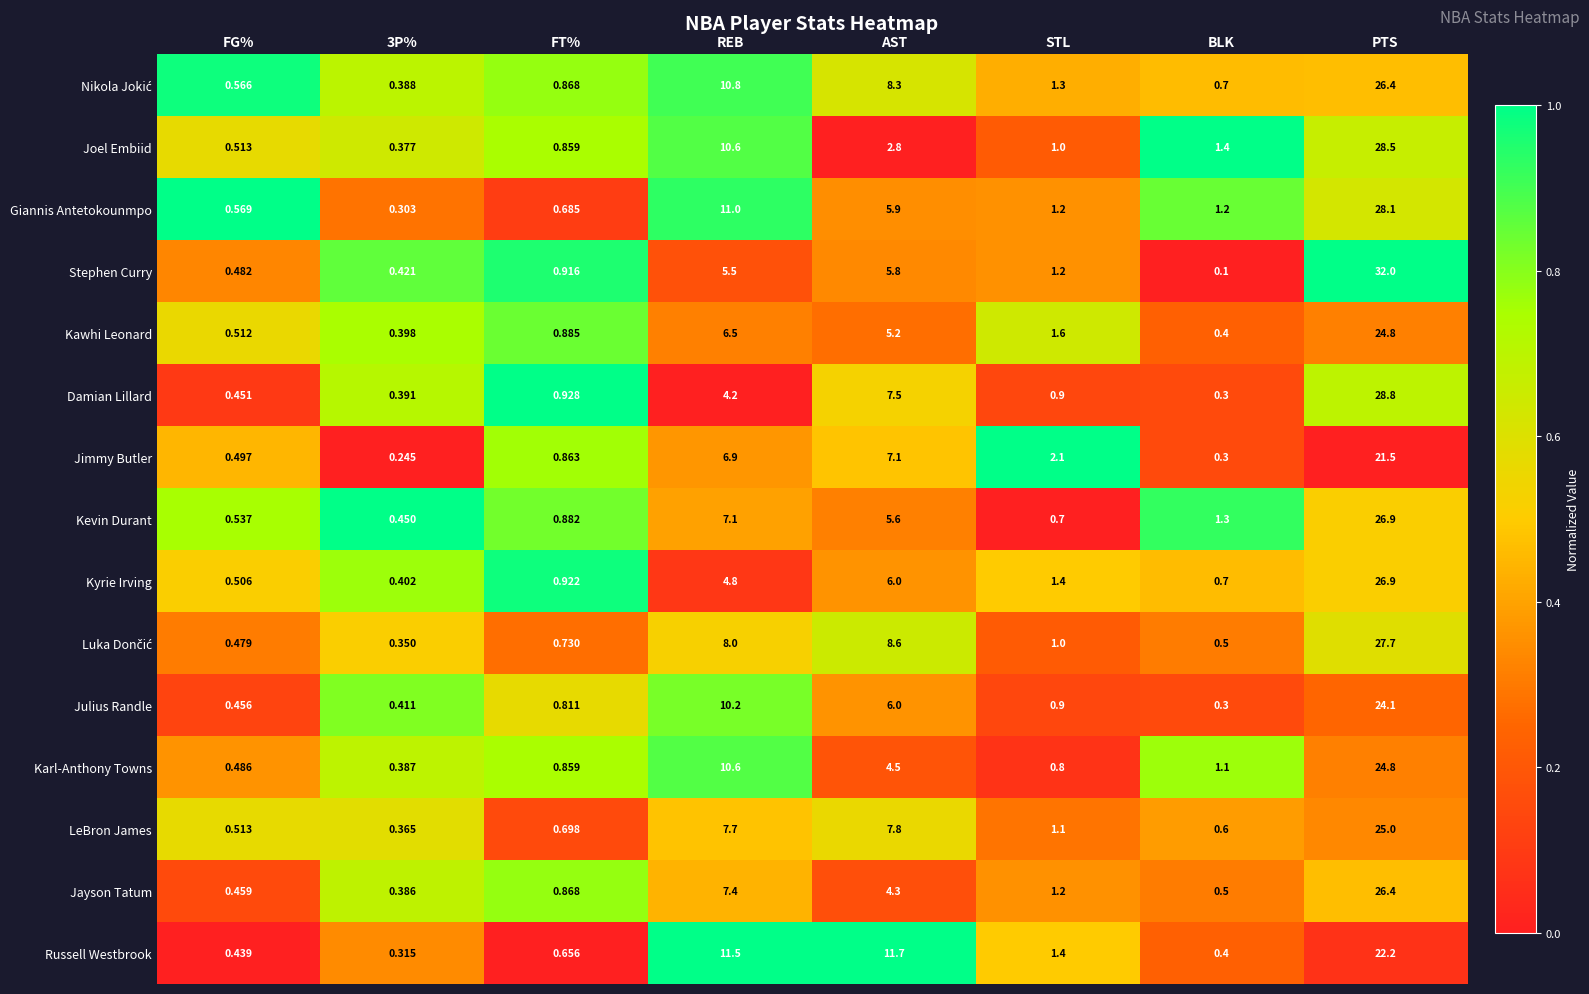

Which series has the largest range (max minus min)?

Stephen Curry